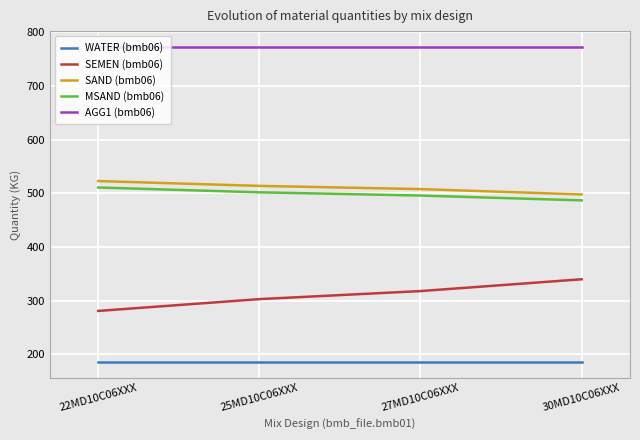

The SEMEN (bmb06) series shows 281 at 22MD10C06XXX. True or false?

True